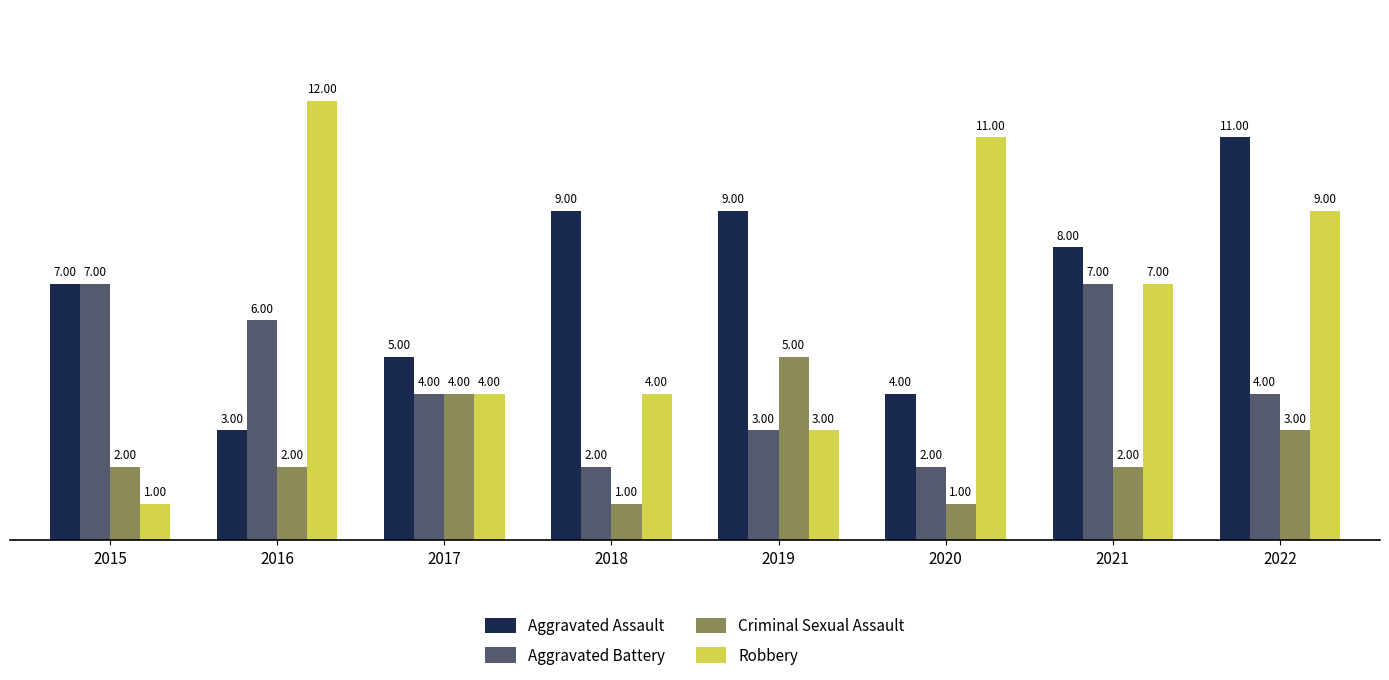

What is the maximum value shown in the chart?

12